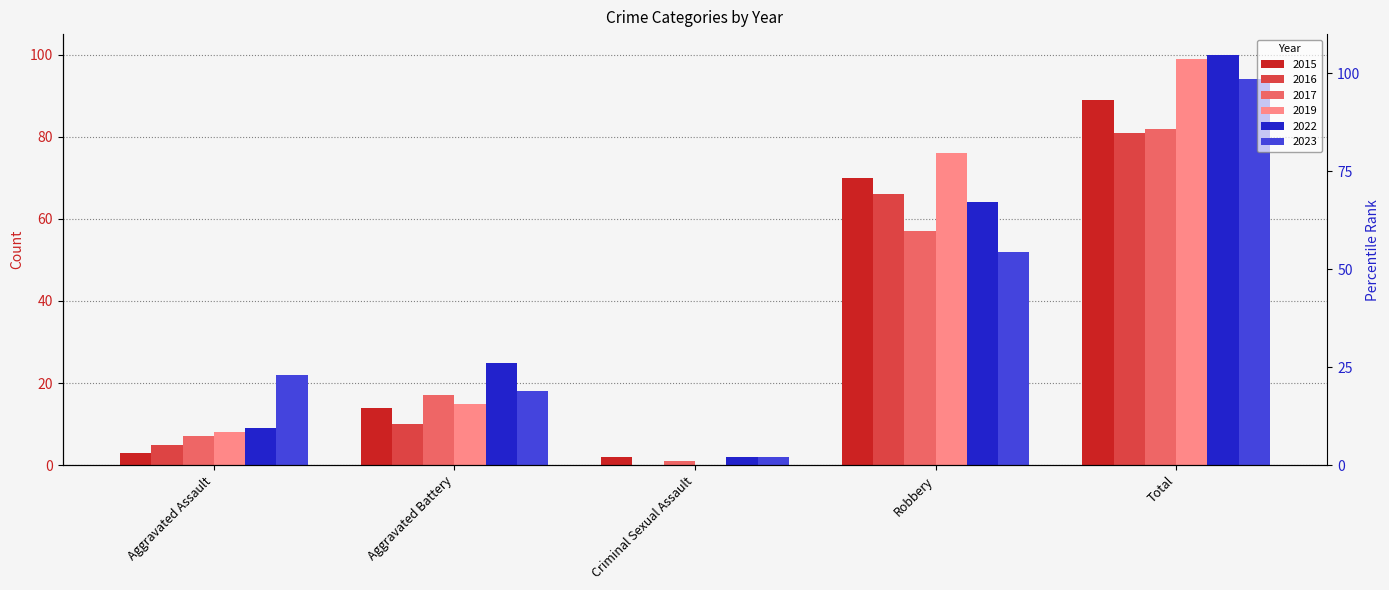

What position from the left is Aggravated Assault?

1